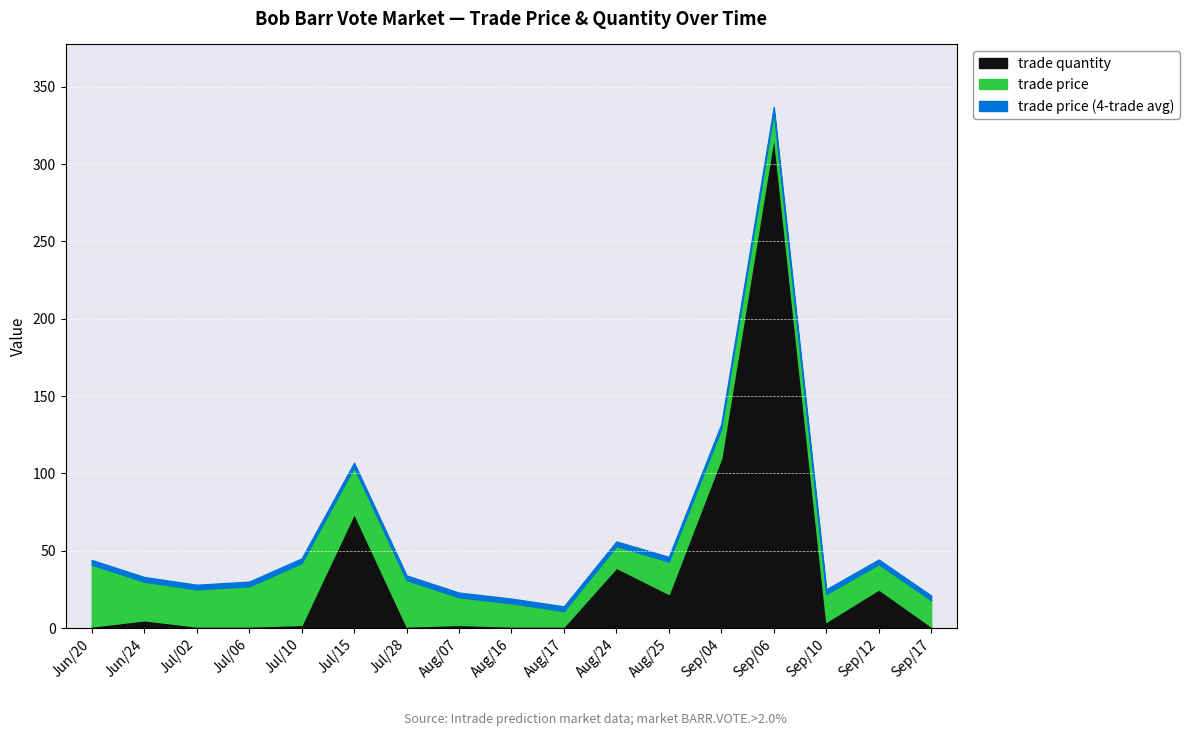

Is the value of trade price at Jul/06 greater than the value of trade quantity at Aug/16?

Yes